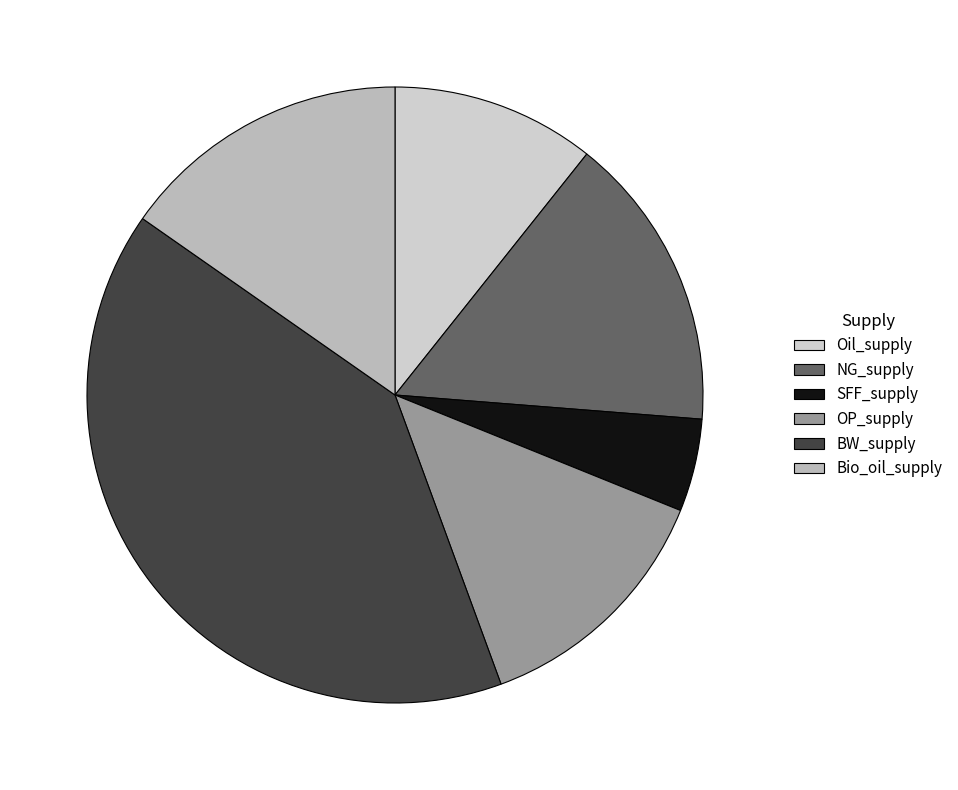

Does SFF_supply account for over 50% of the chart?

No